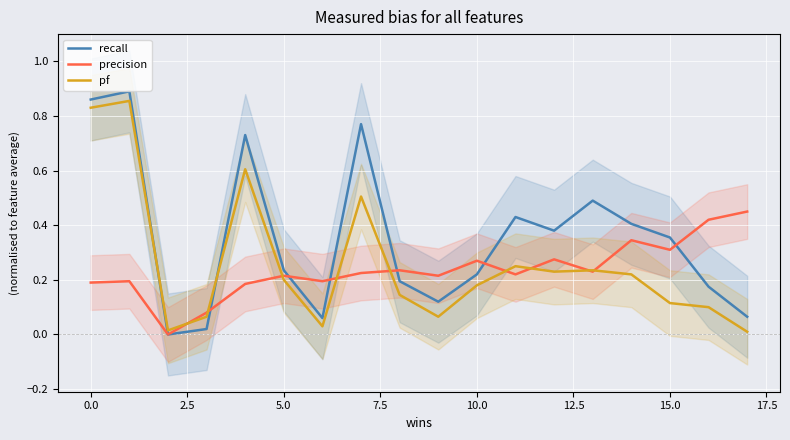

What is the sum of all pf values?

4.7